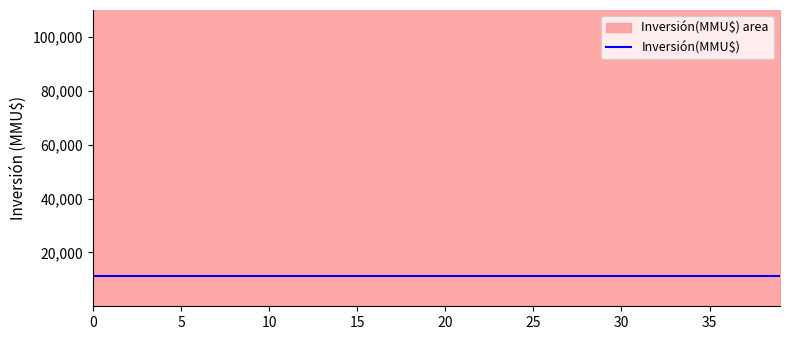

What is the value of the 20th point from the left?

12499